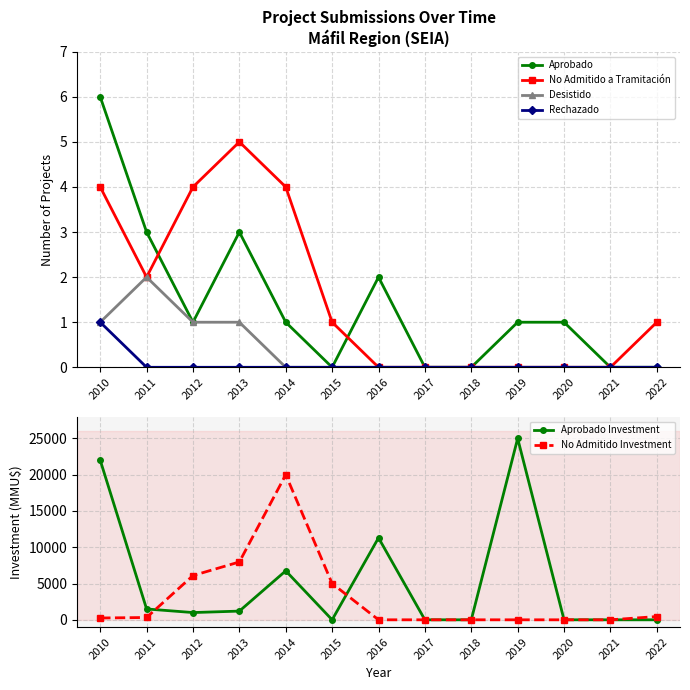

Which series has the largest range (max minus min)?

Aprobado Investment